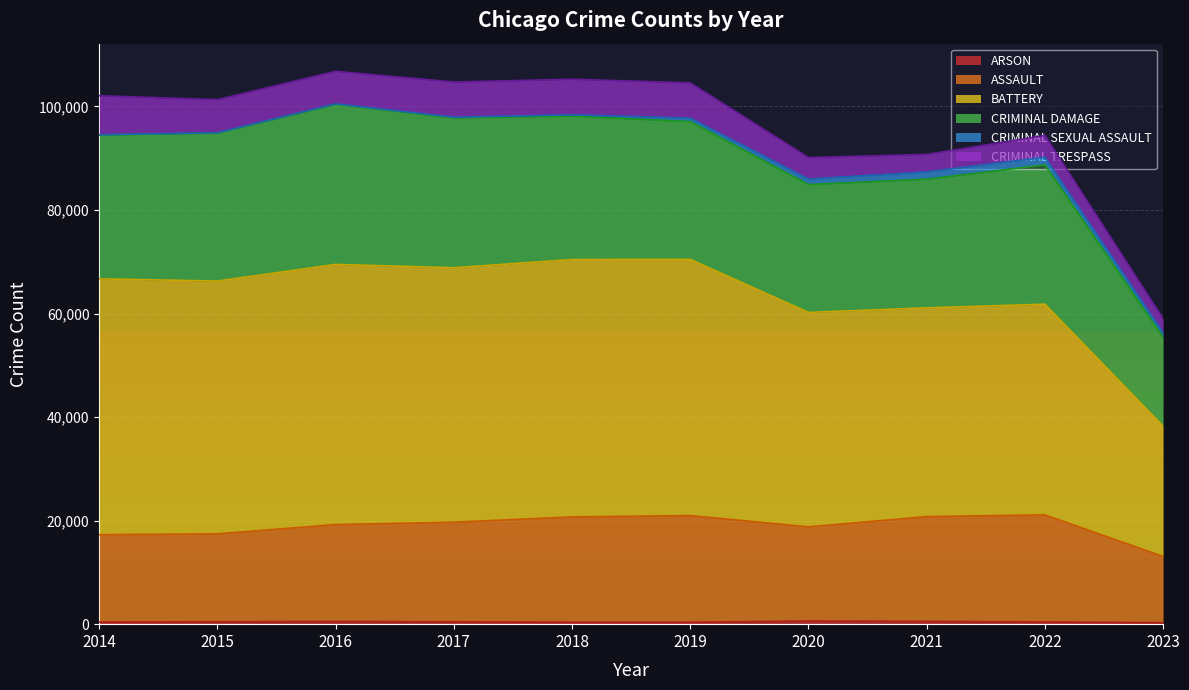

At which category is the sum across all series the highest?

2016